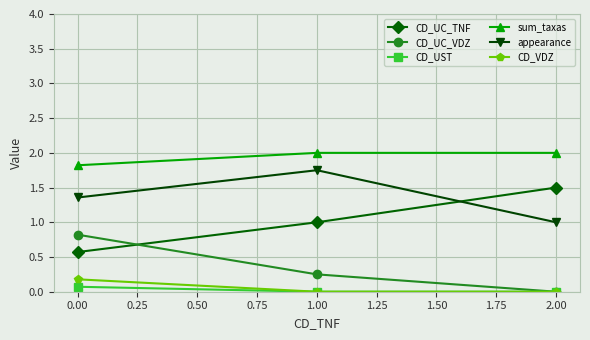

Is it true that CD_VDZ equals 0.0 at 1.00?

True